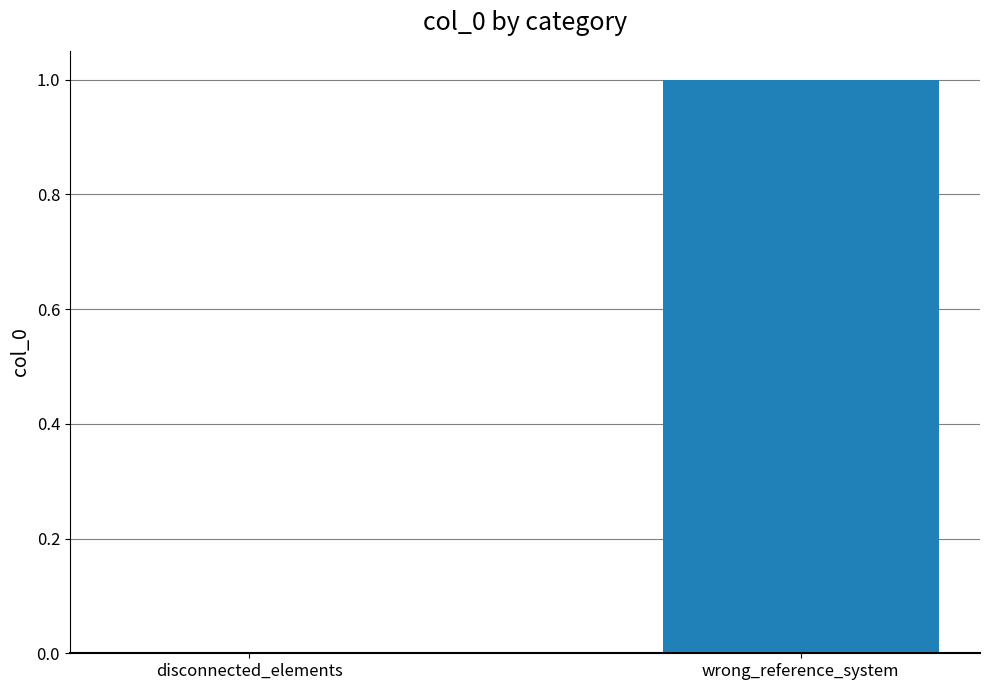

Reading right to left, transcribe all the data shown in this chart.

wrong_reference_system=1	disconnected_elements=0